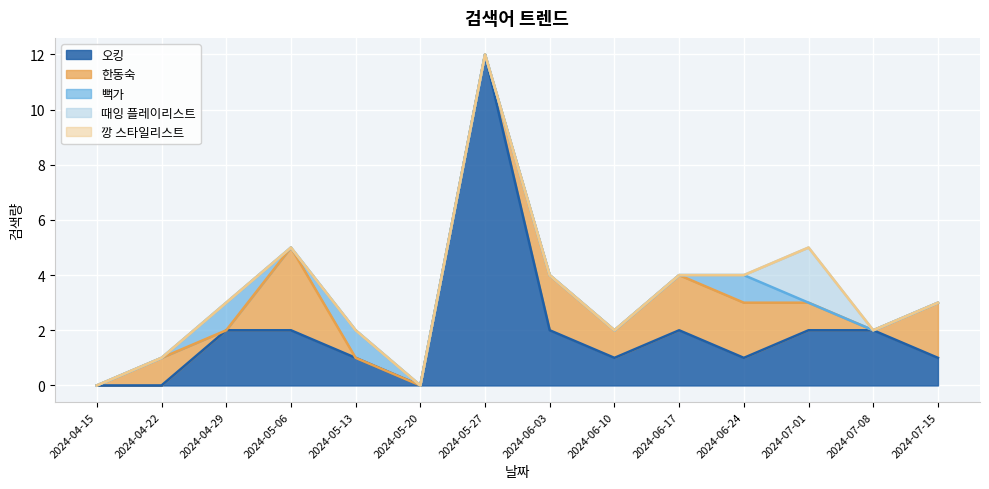

What position from the right is 2024-07-01?

3